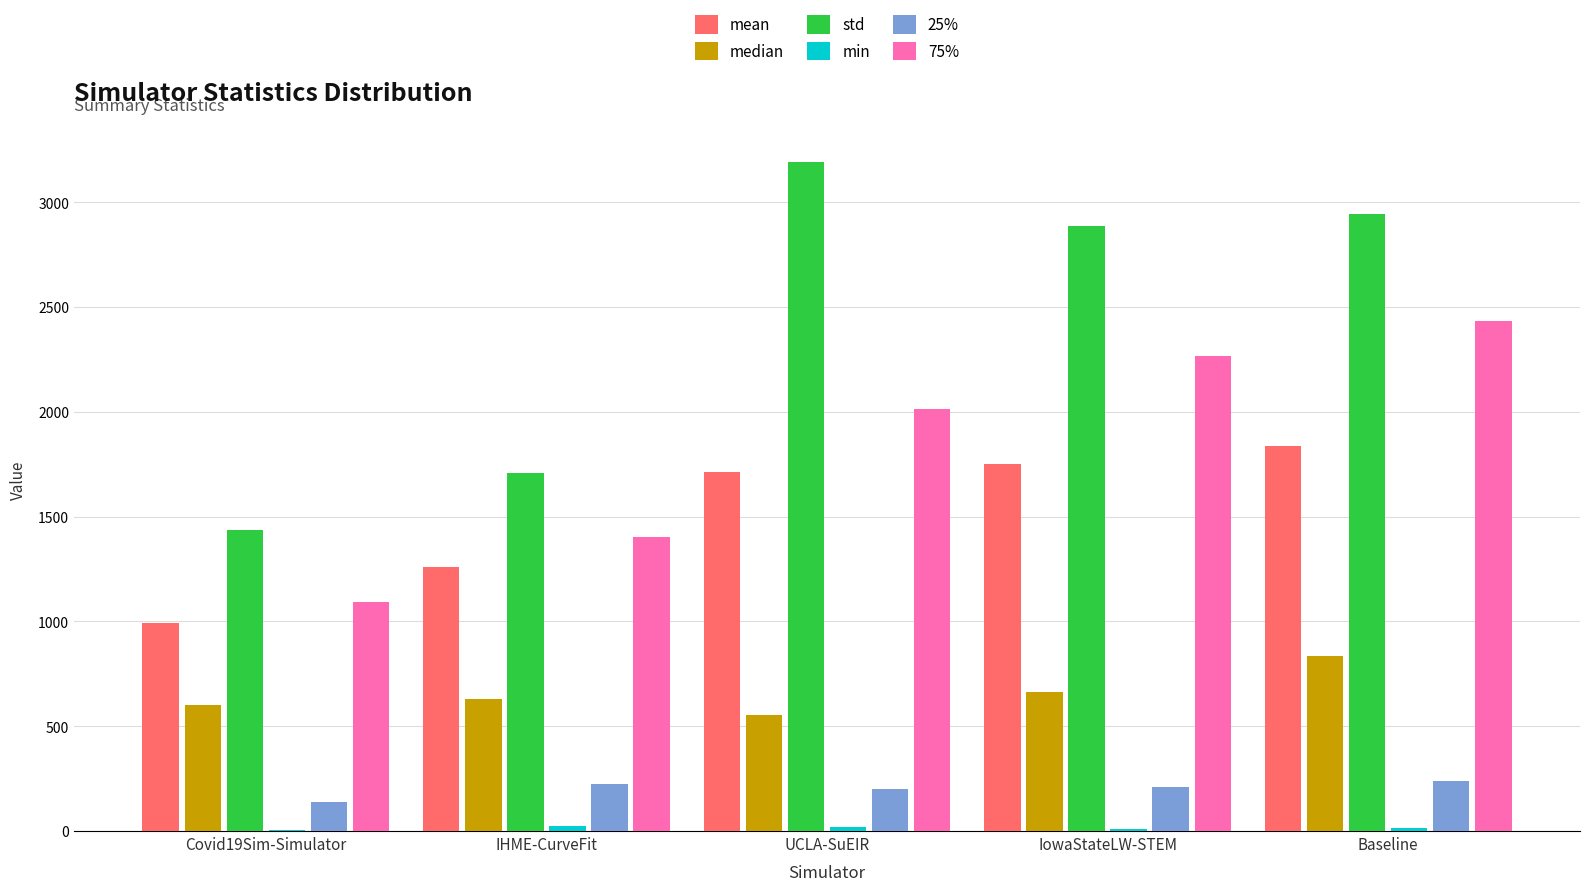

Is it true that median equals 860.6 at UCLA-SuEIR?

False